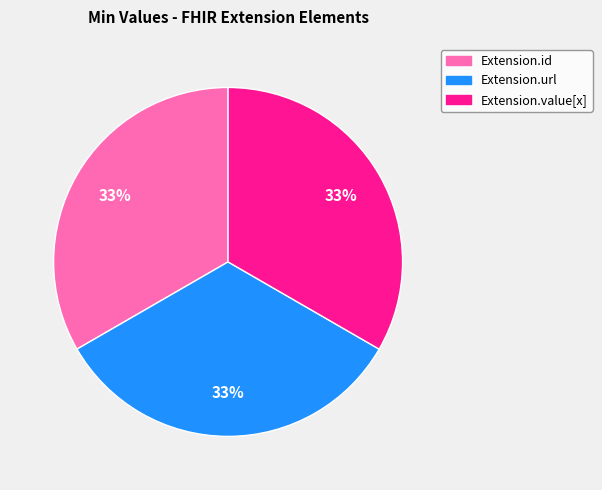

Does any single category account for the majority?

No